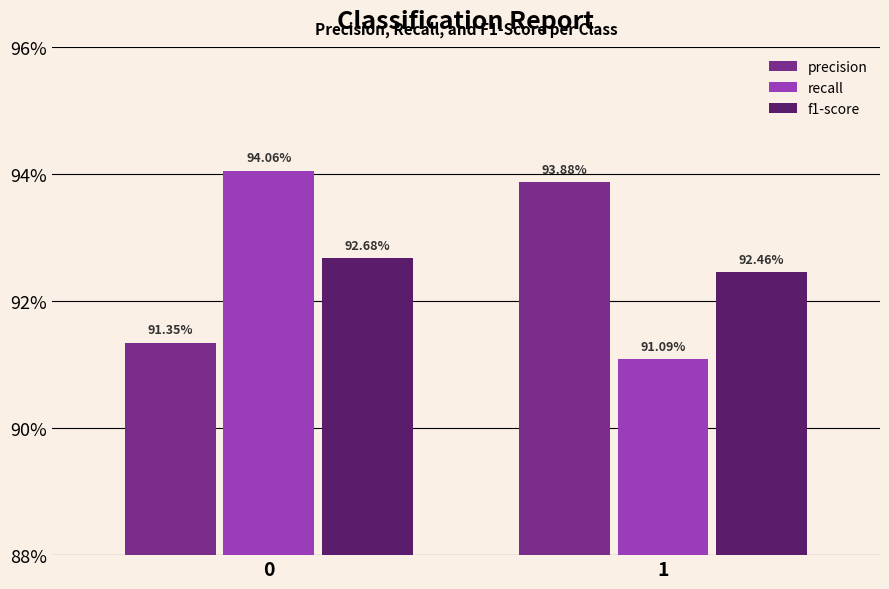

Which series has the largest range (max minus min)?

recall